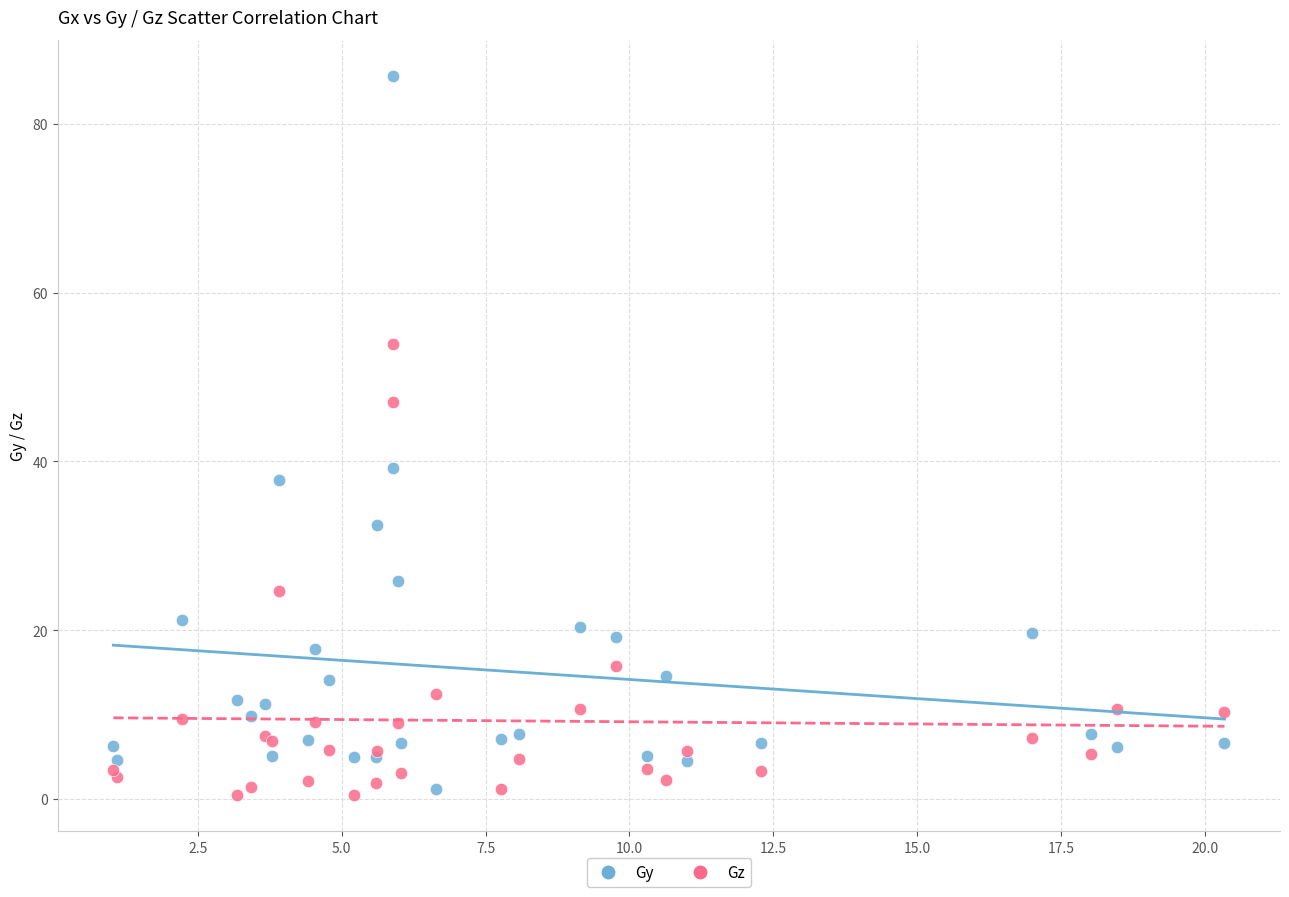

Which series has the largest Y range (max minus min)?

Gy